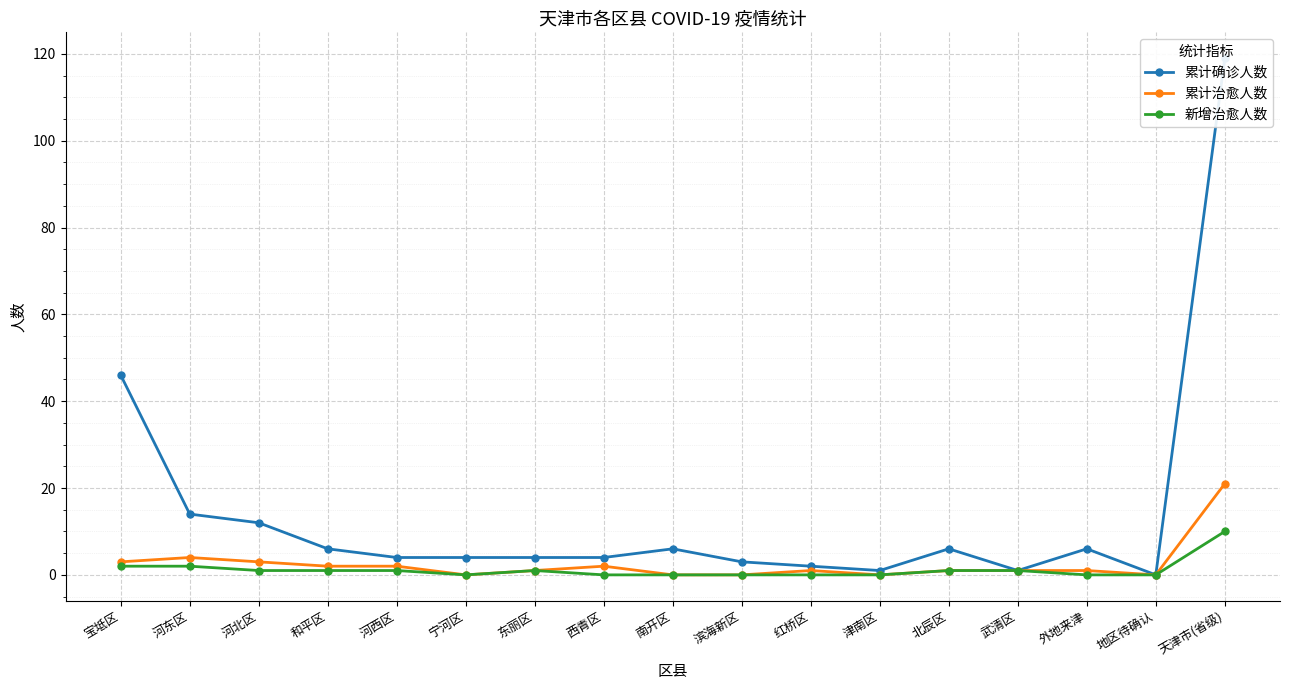

What is the difference between the maximum and minimum values in the 累计治愈人数 series?

21